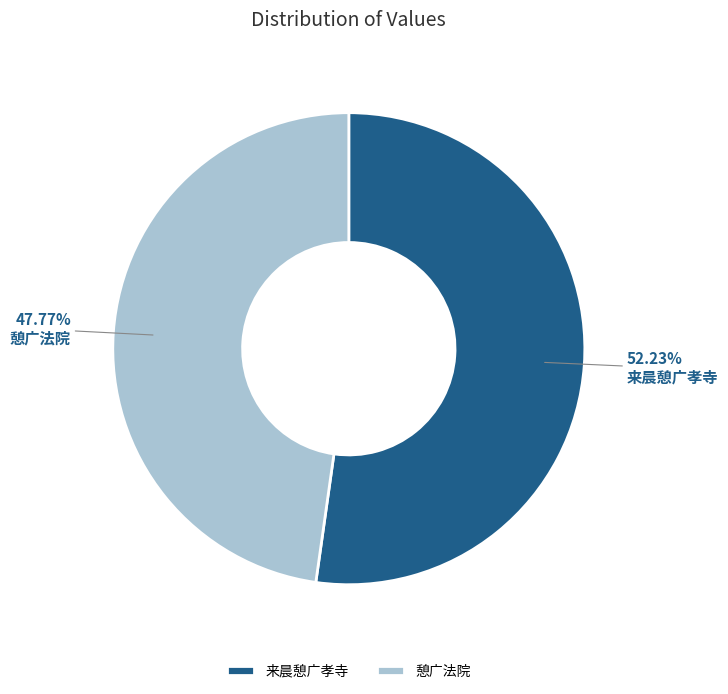

Which slice represents more than half of the pie?

来晨憩广孝寺